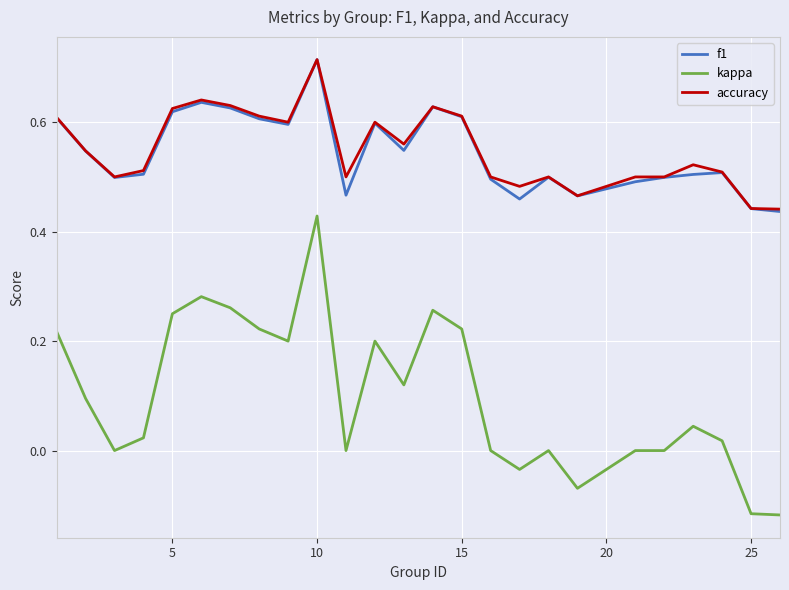

True or false: accuracy and kappa cross at least once.

False